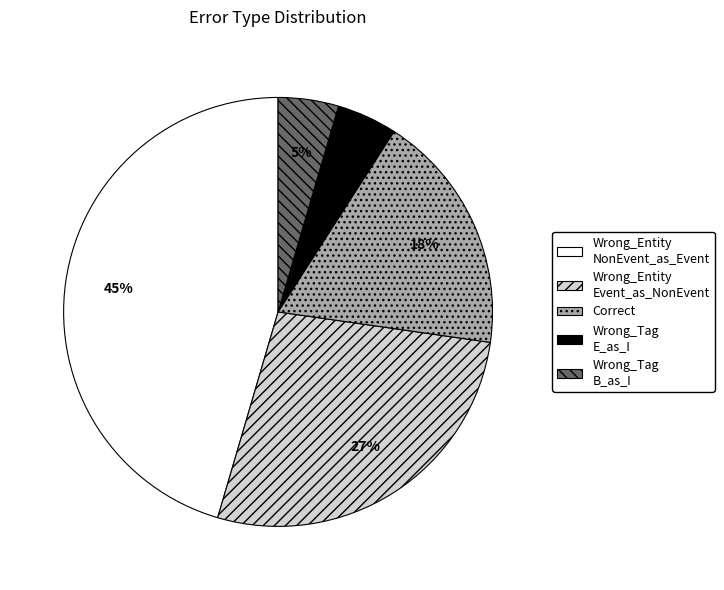

Does any single category account for the majority?

No